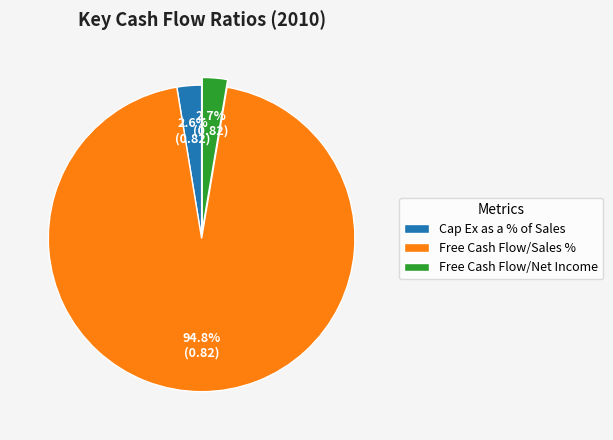

Which category accounts for the majority?

Free Cash Flow/Sales %